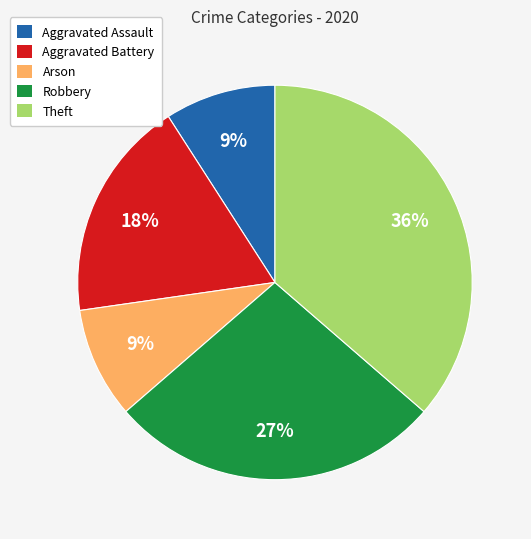

Which category has the biggest portion of the pie?

Theft